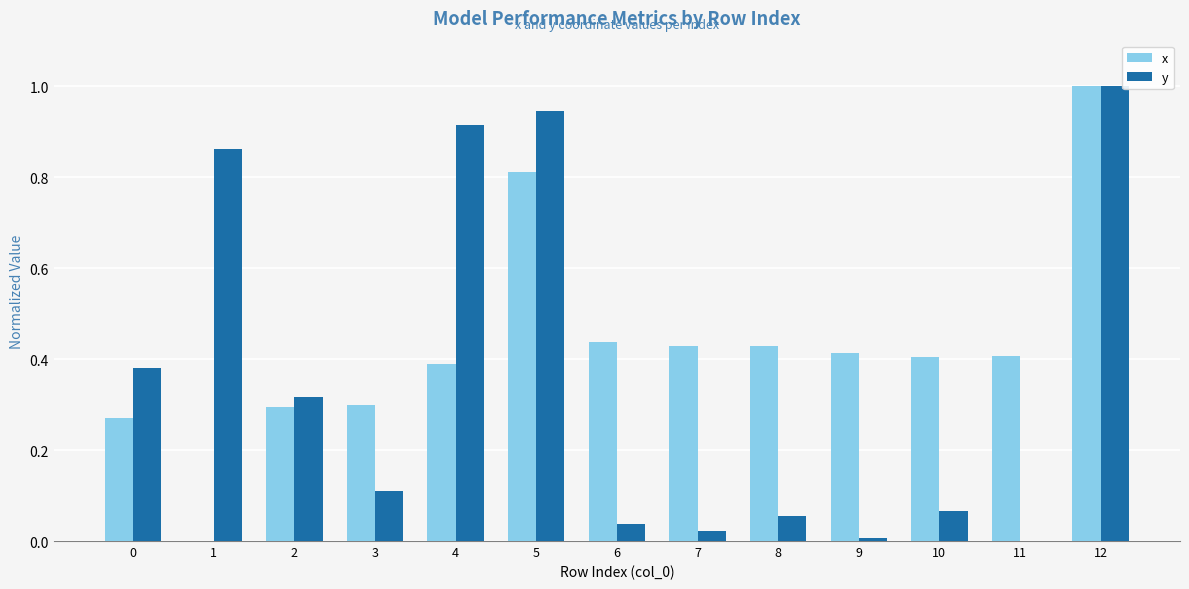

Is the value of x at 3 greater than the value of y at 11?

Yes